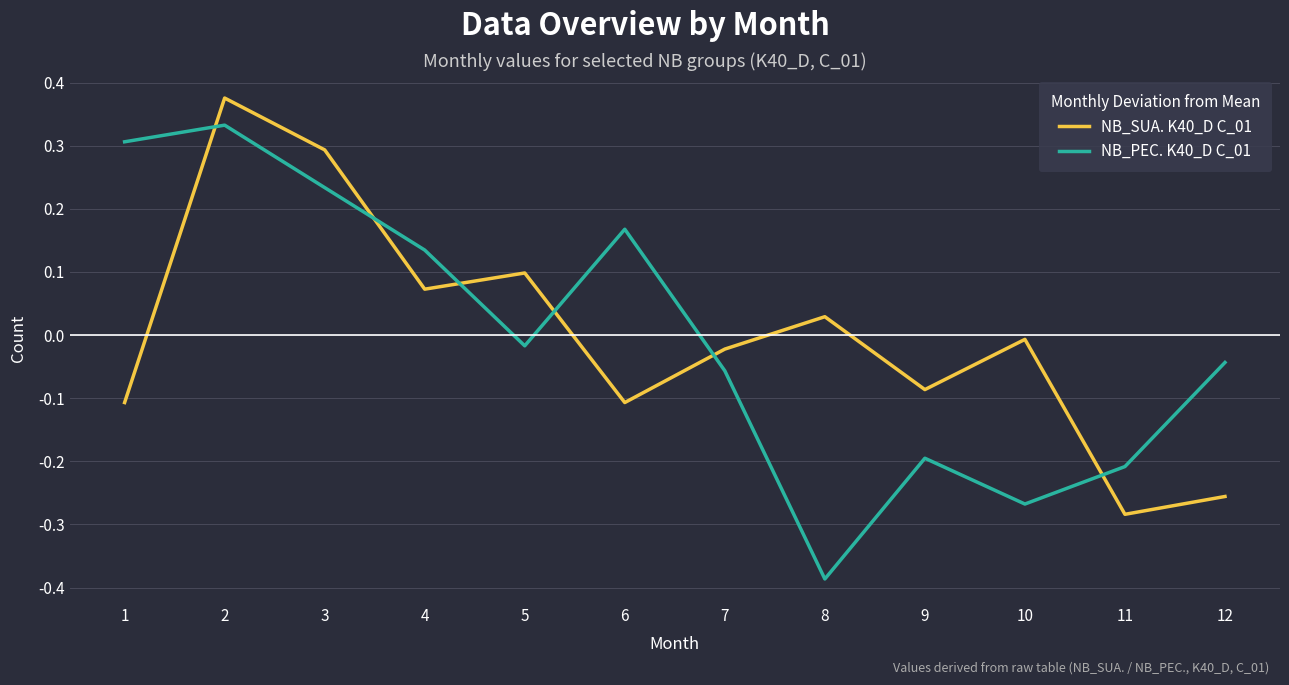

Is the value of NB_PEC. K40_D C_01 at 3 greater than the value of NB_SUA. K40_D C_01 at 12?

Yes